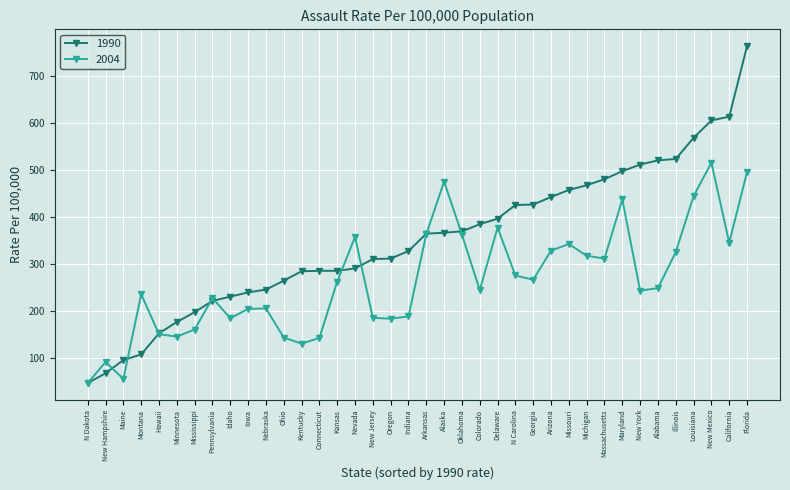

How many lines are shown in the chart?

2